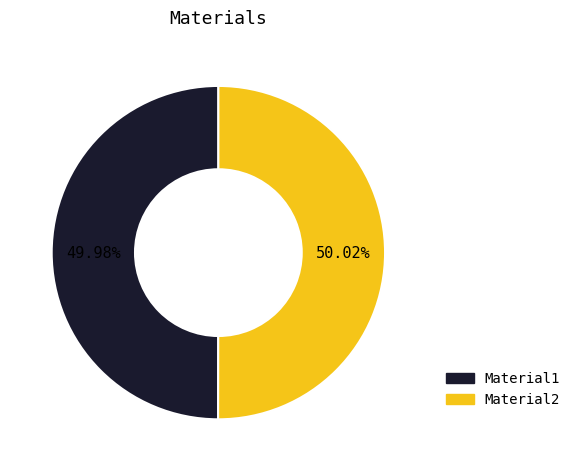

Is there a majority slice in this chart?

Yes